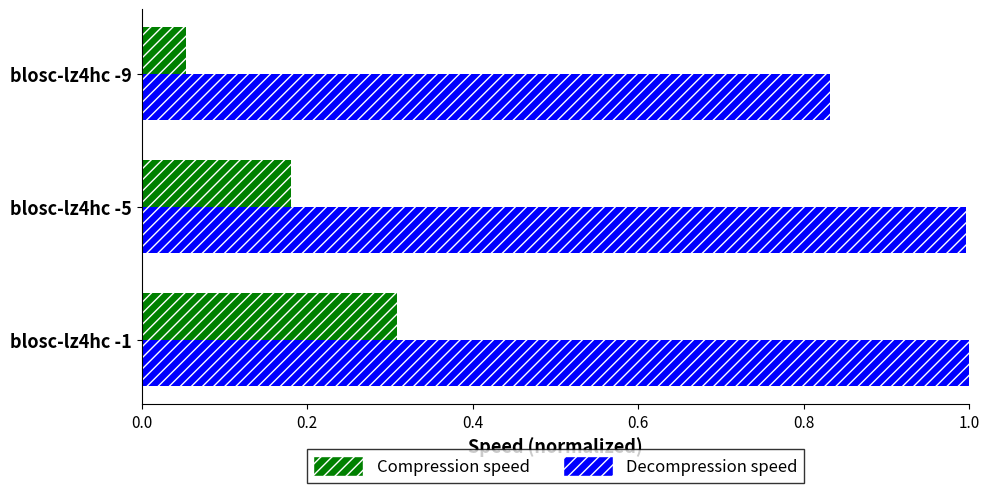

What are all the series names shown in the legend?

Compression speed, Decompression speed